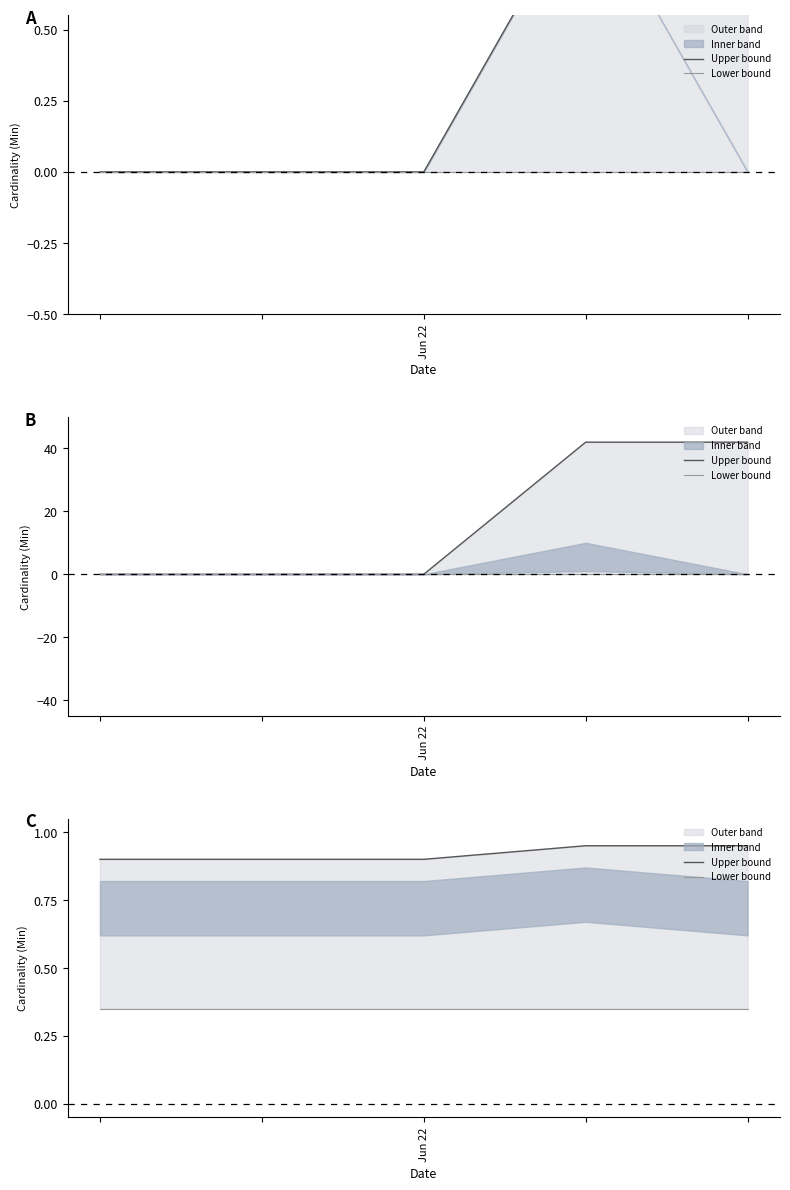

True or false: Upper bound has a value of 1.4 at 3.

False